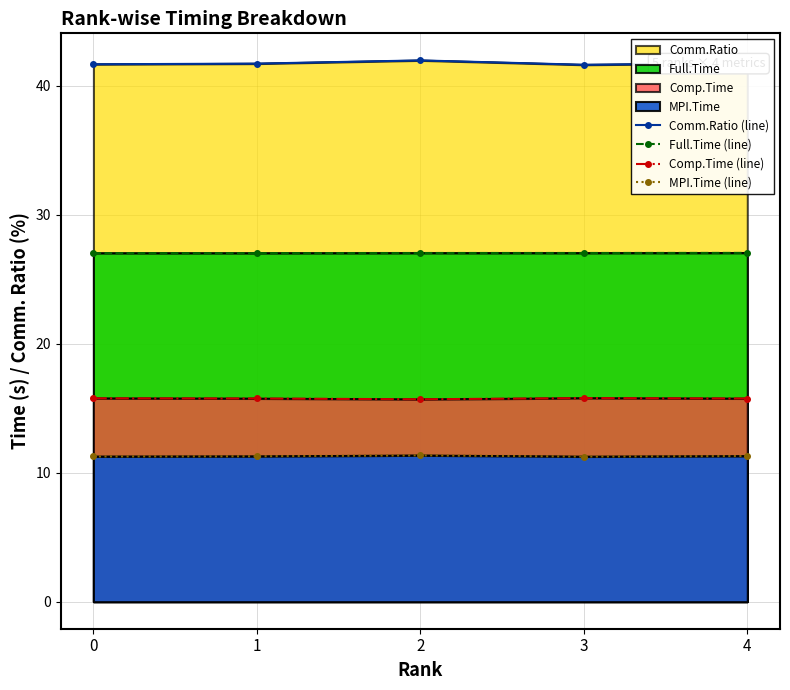

What is the difference between the Comm.Ratio (line) values at 4 and 0?

0.1